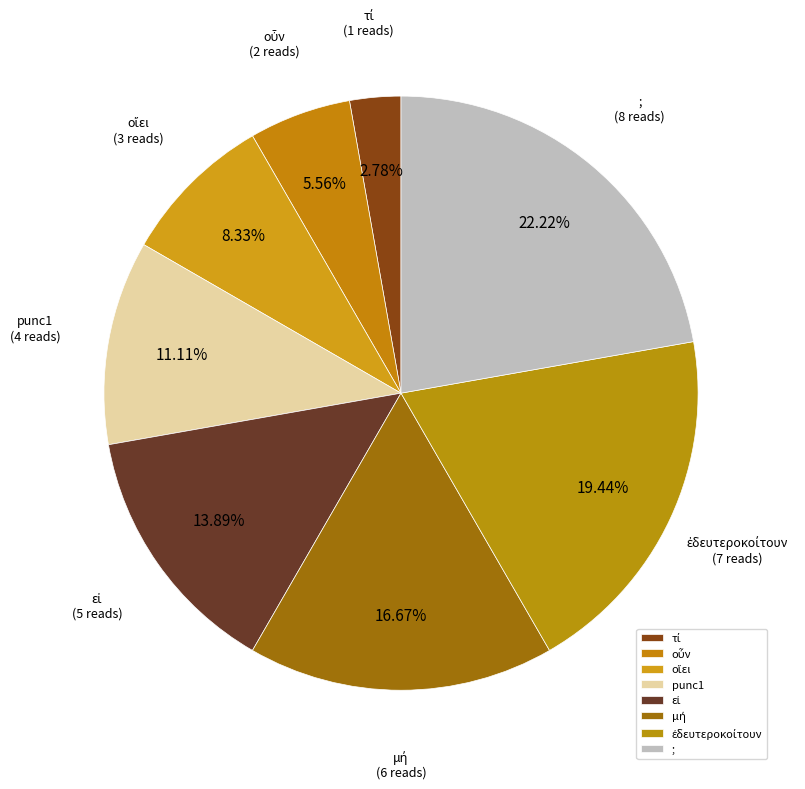

Is there any slice that represents more than half of the pie?

No